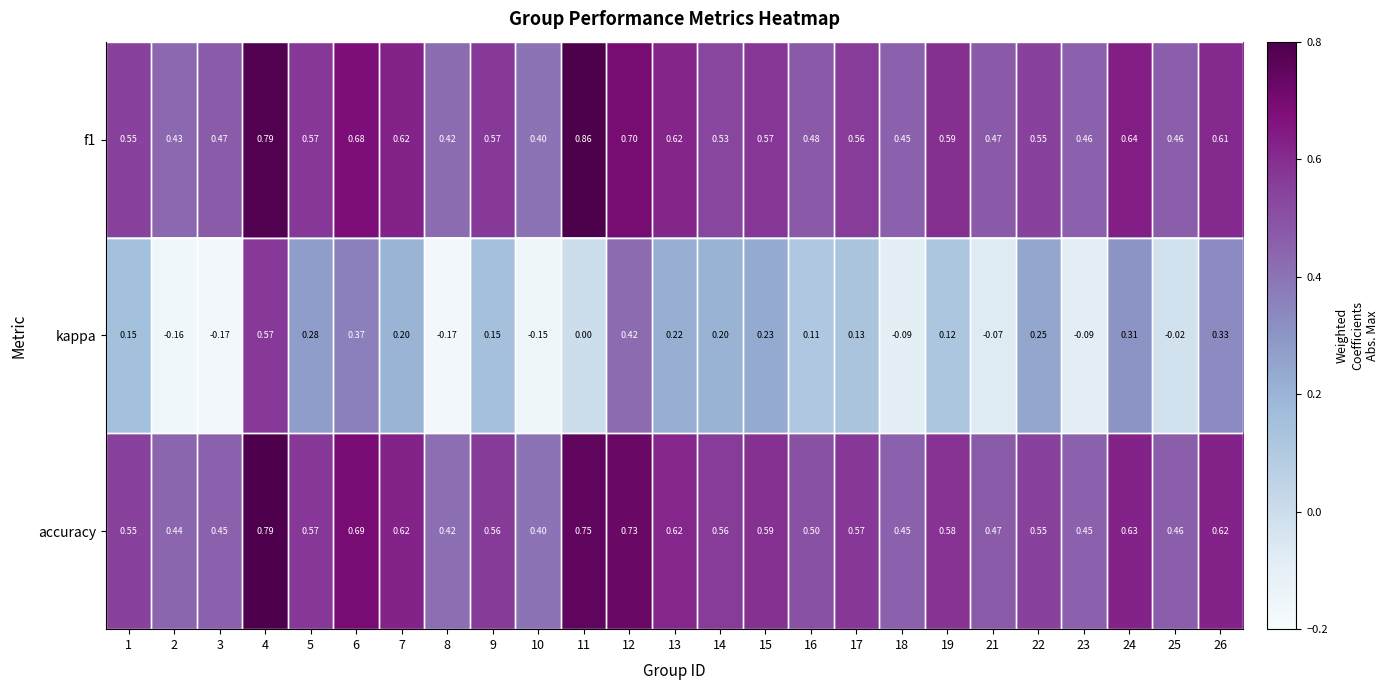

Is the value of f1 at 22 greater than the value of accuracy at 26?

No